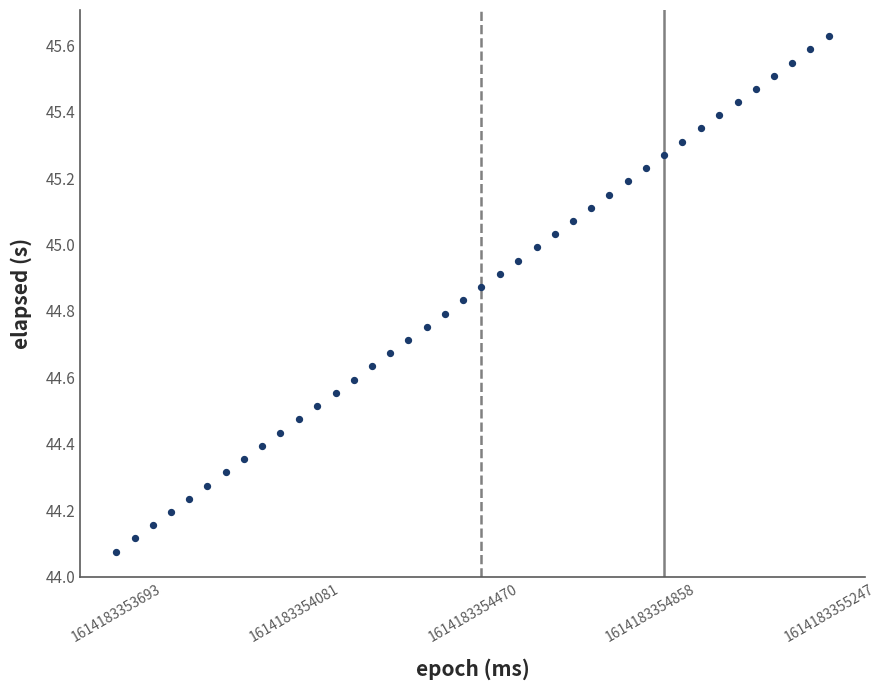

What is the range of X values (max minus min)?

1554.0